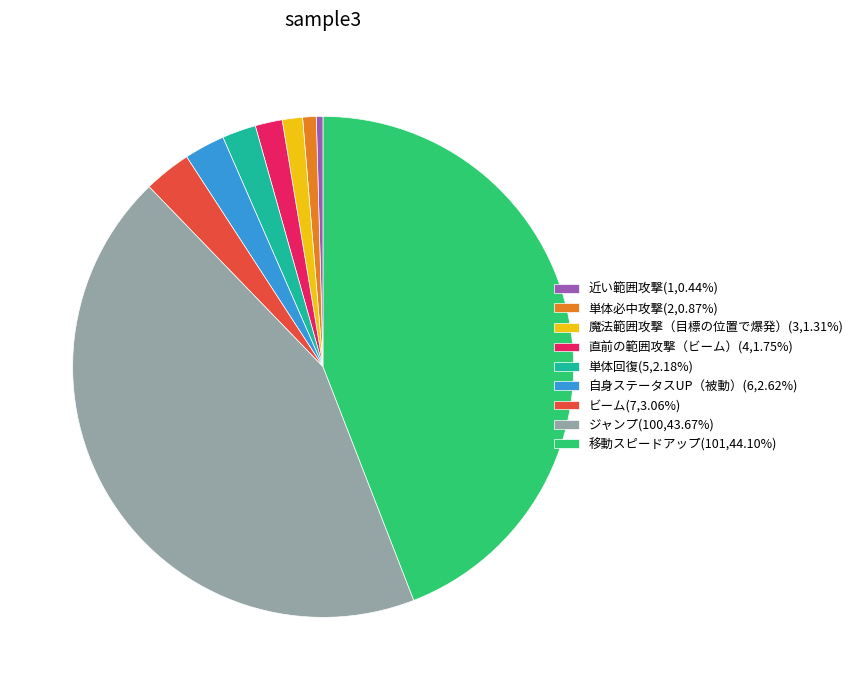

Is there any slice that represents more than half of the pie?

No